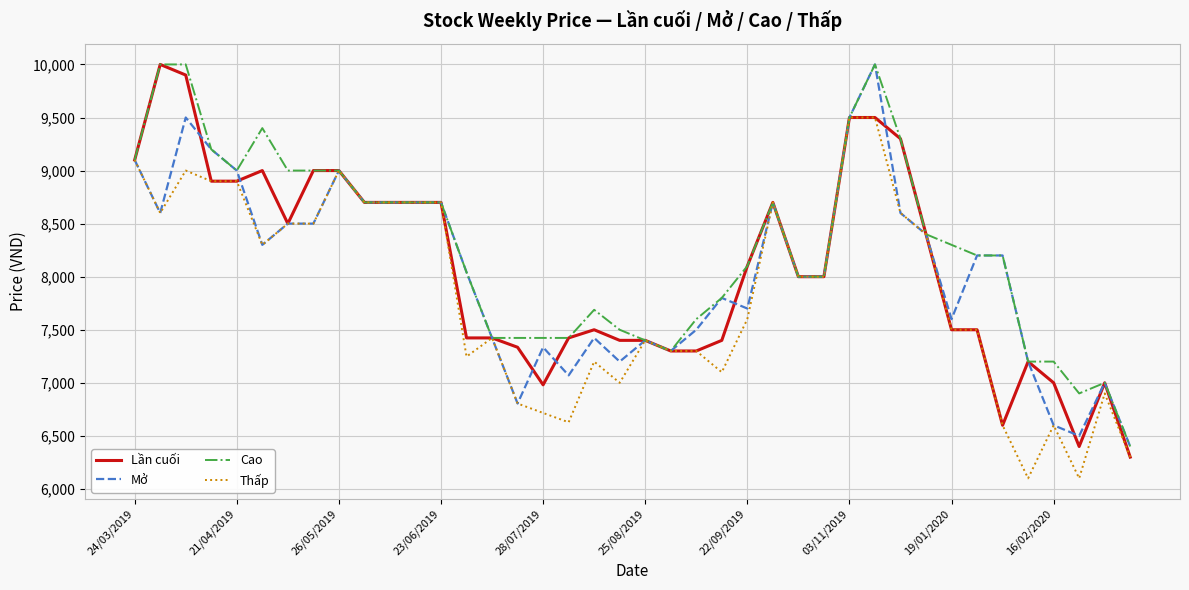

Does the chart display data point markers on the line(s)?

No